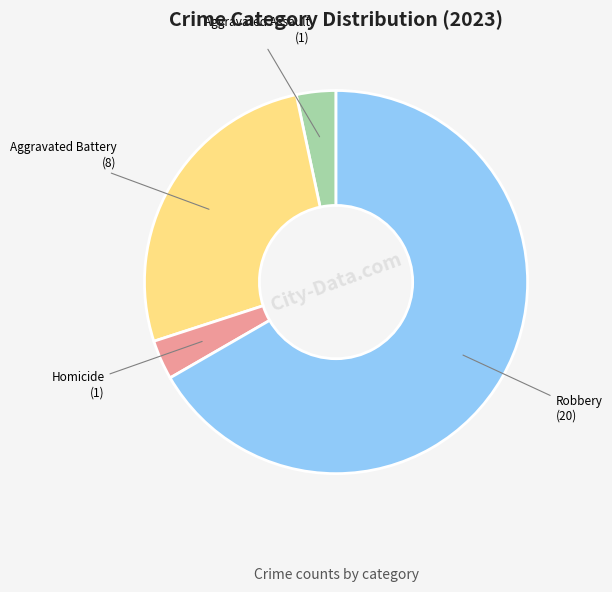

Which category has the biggest portion of the pie?

Robbery